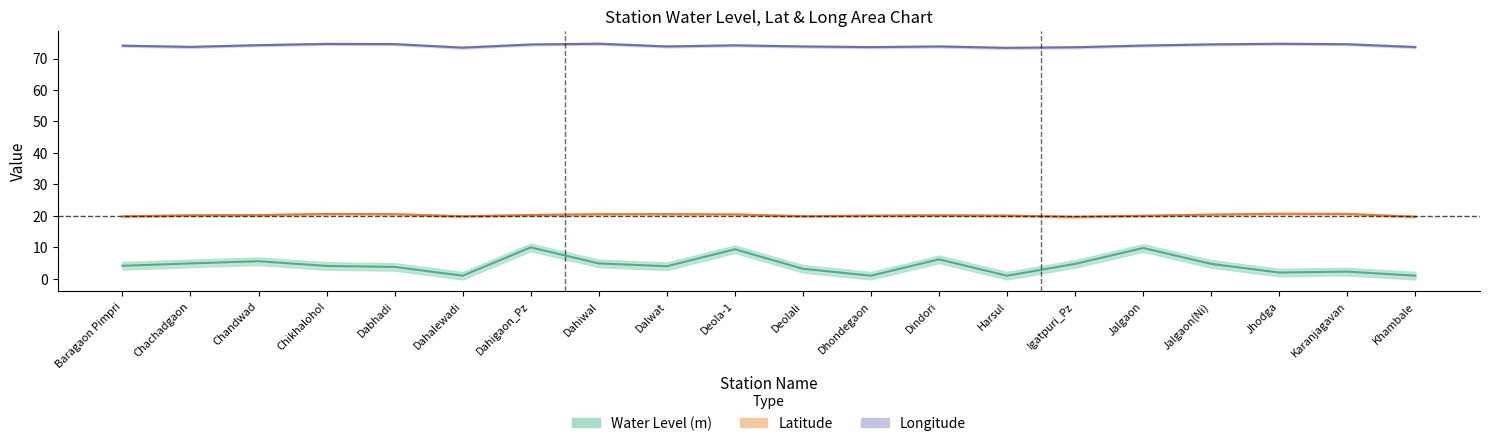

What is the greatest value displayed?

74.7